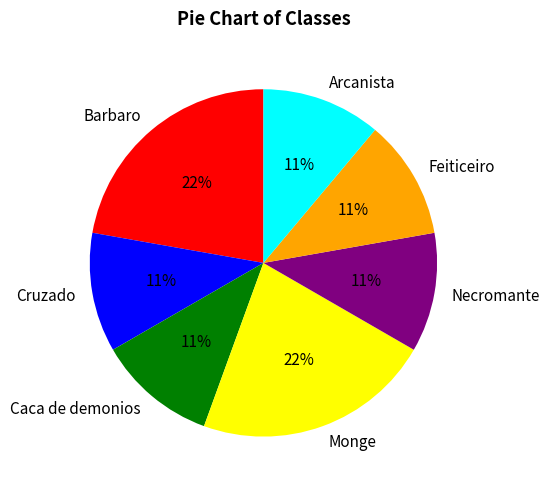

To the nearest percent, what portion does Cruzado represent?

11%